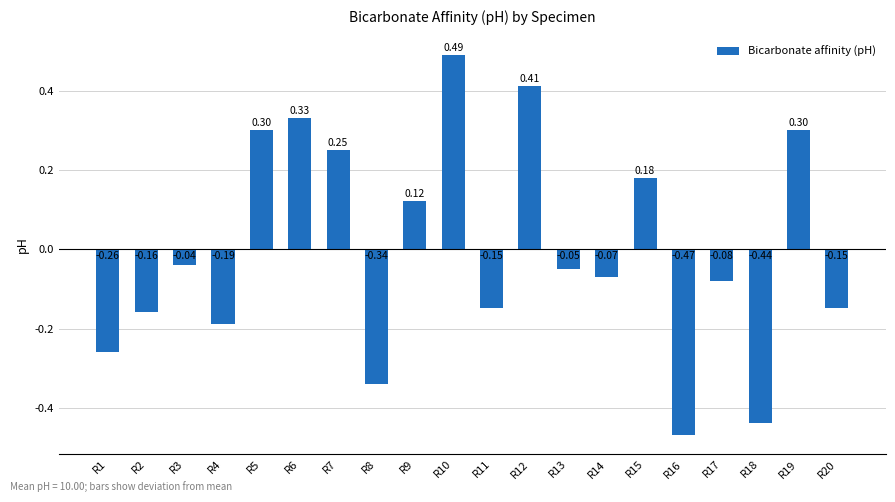

What is the difference between the maximum and minimum values?

1.0